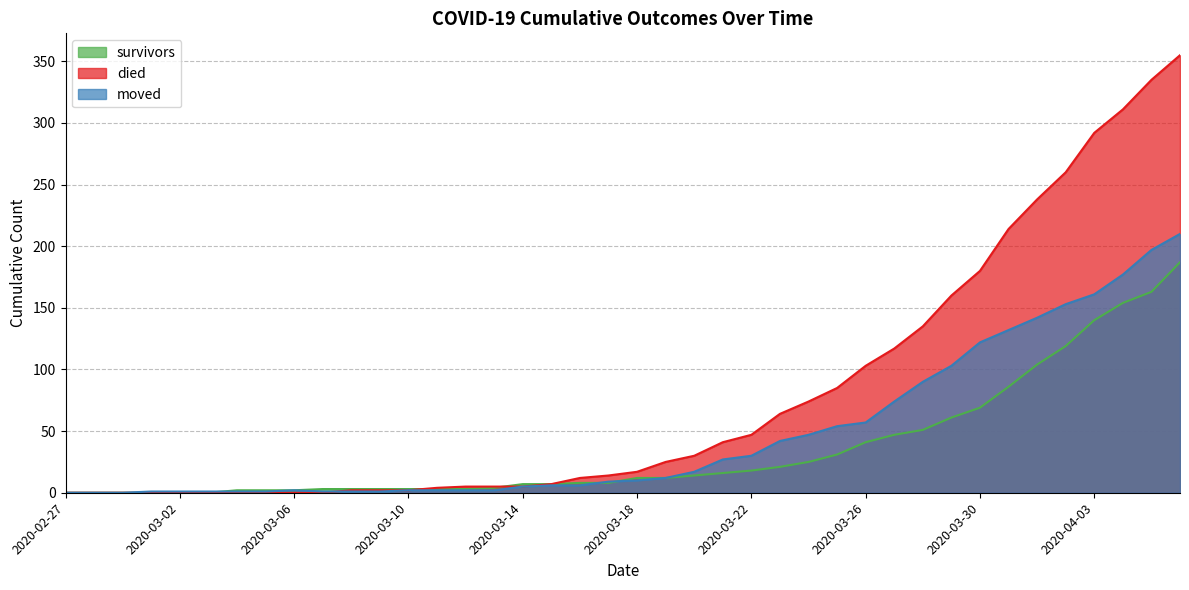

How many values in survivors are above zero?

34